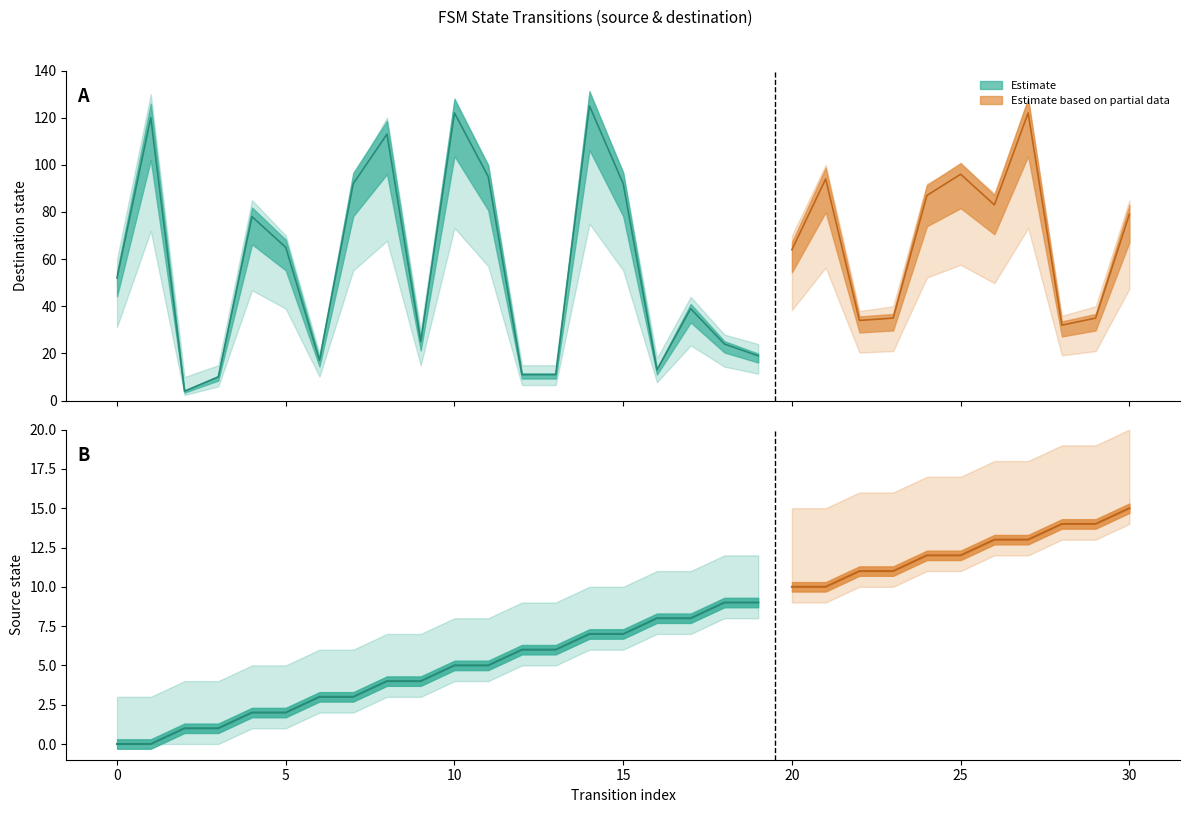

How many categories are shown in the chart?

31